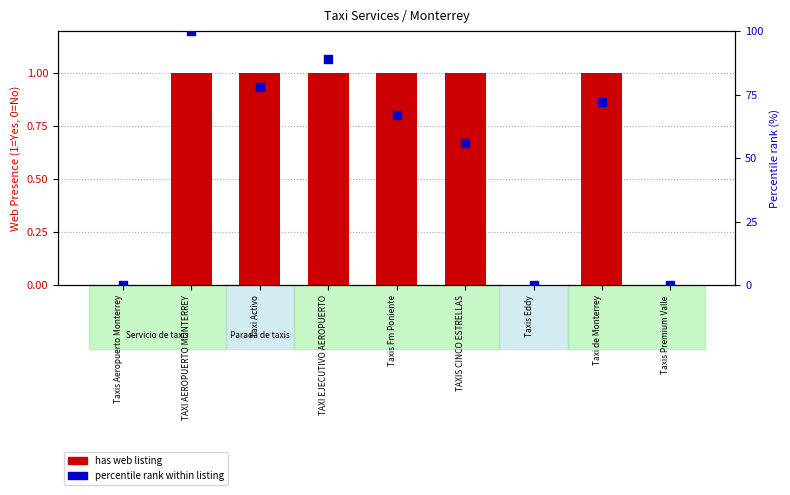

Which series has the largest Y range (max minus min)?

percentile rank within listing